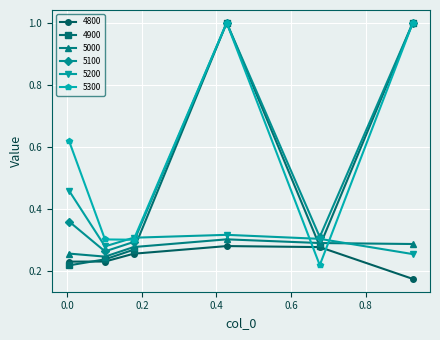

What is the value of the 5100 point at the 4th from the left?

1.0